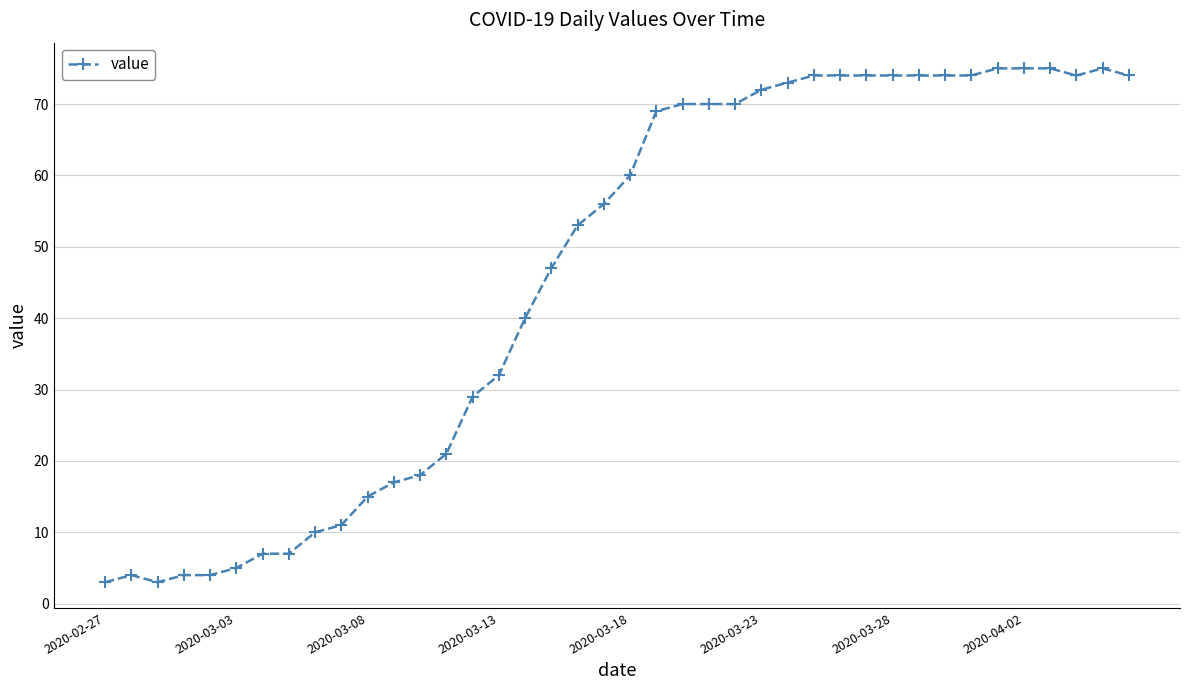

How many series are shown in this chart?

1